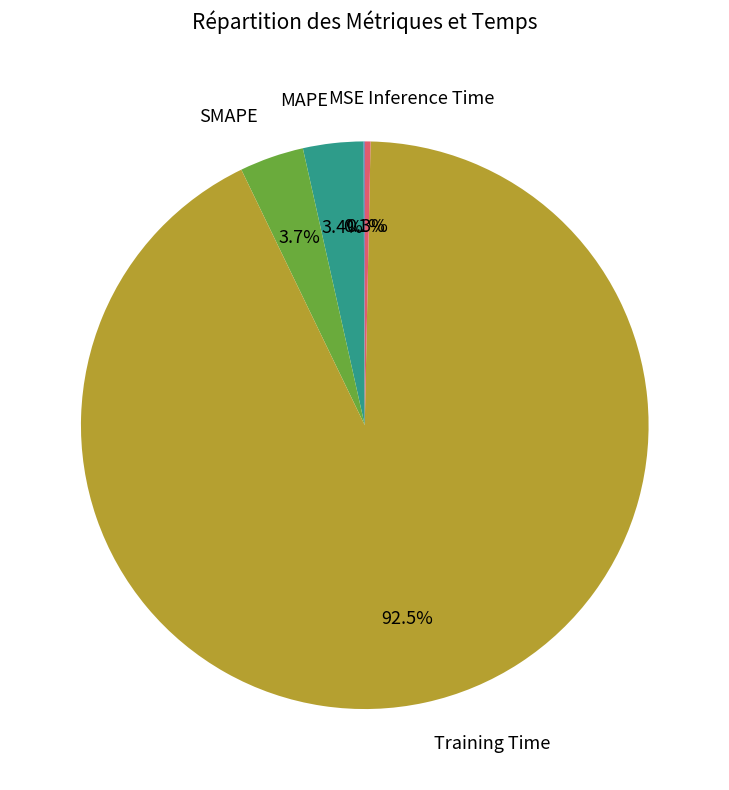

The Inference Time slice represents 11% of the pie. True or false?

False